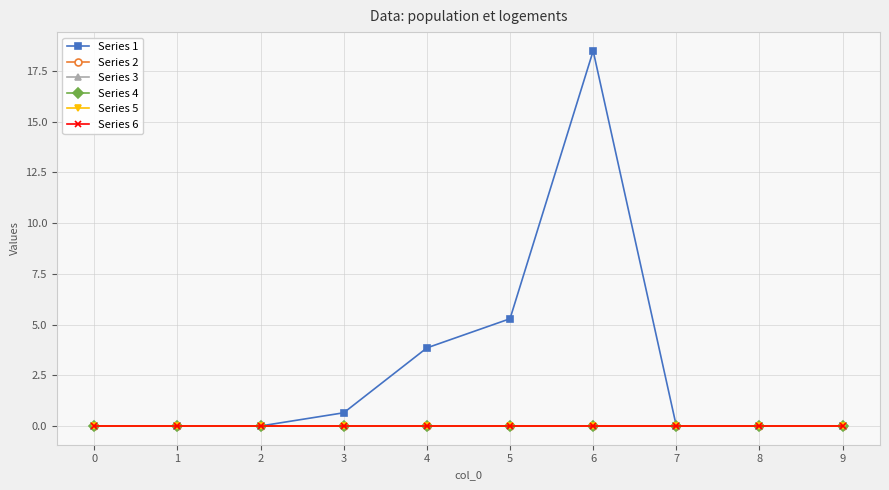

Reading right to left, extract all data points from this chart.

Series 1: 0.0	0.0	0.0	18.5	5.3	3.8	0.6	0.0	0.0	0.0
Series 2: 0.0	0.0	0.0	0.0	0.0	0.0	0.0	0.0	0.0	0.0
Series 3: 0.0	0.0	0.0	0.0	0.0	0.0	0.0	0.0	0.0	0.0
Series 4: 0.0	0.0	0.0	0.0	0.0	0.0	0.0	0.0	0.0	0.0
Series 5: 0.0	0.0	0.0	0.0	0.0	0.0	0.0	0.0	0.0	0.0
Series 6: 0.0	0.0	0.0	0.0	0.0	0.0	0.0	0.0	0.0	0.0